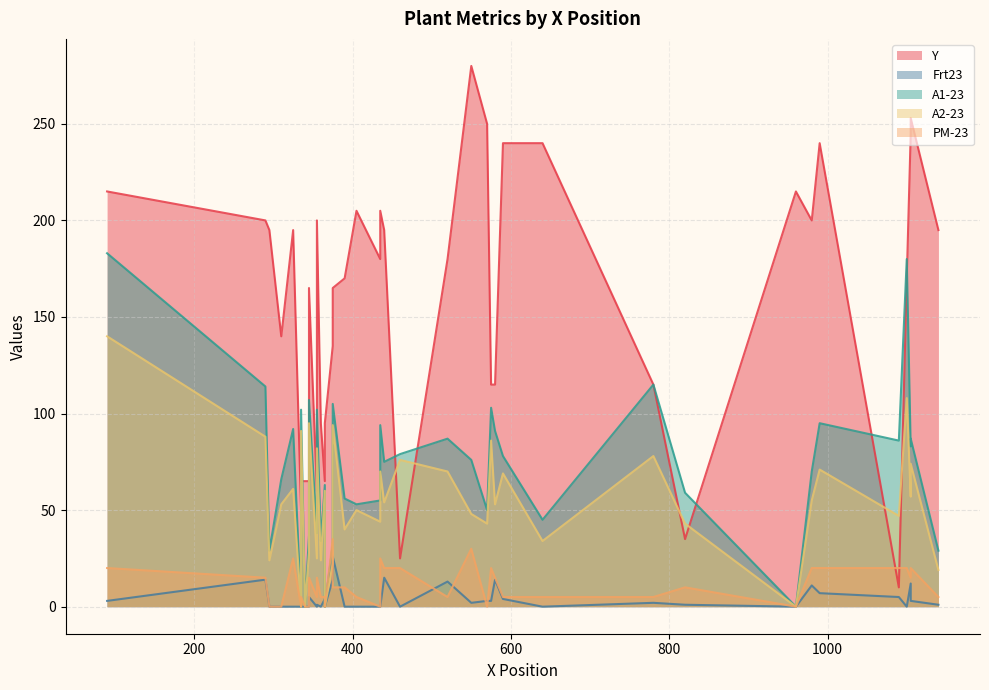

What is the greatest value displayed?

280